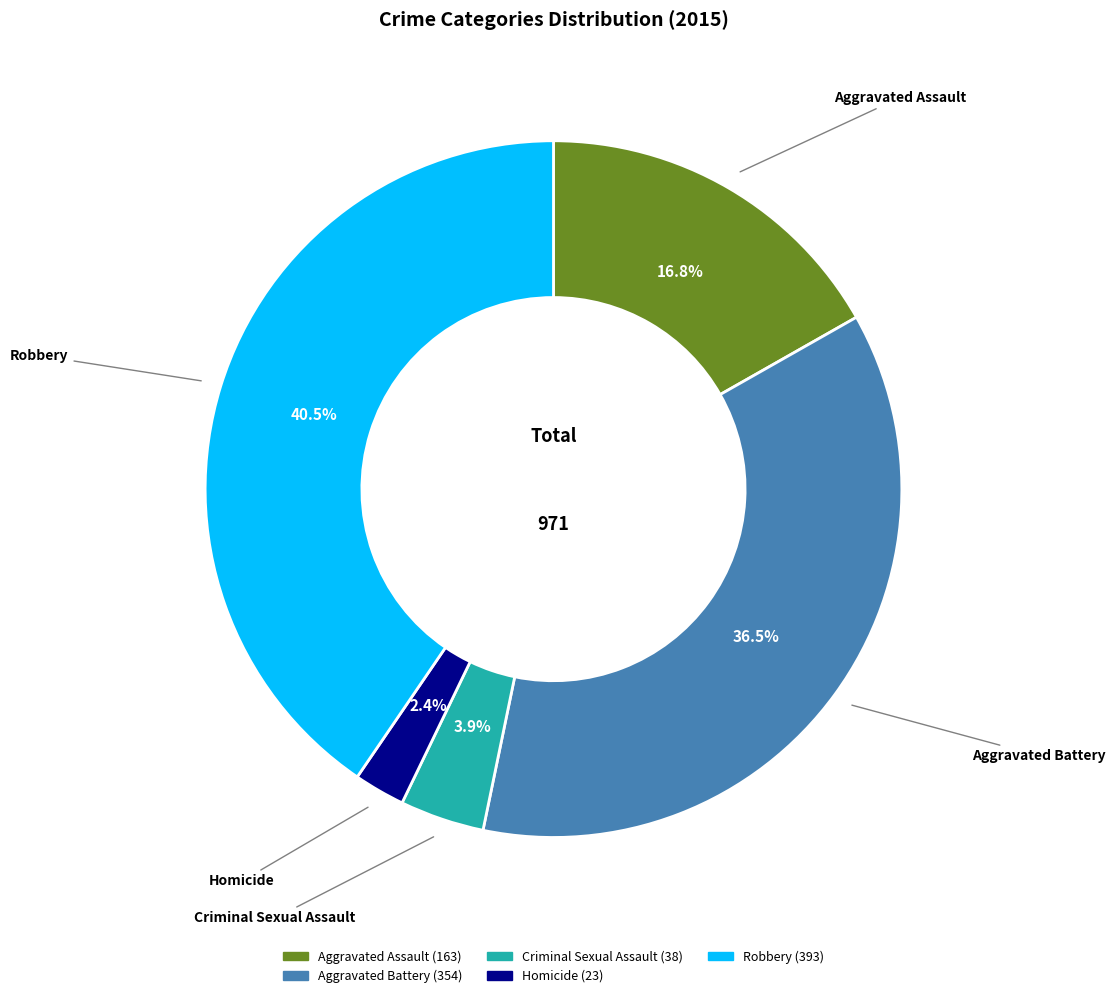

Approximately how many times larger is the value at Aggravated Assault compared to Robbery?

0.4